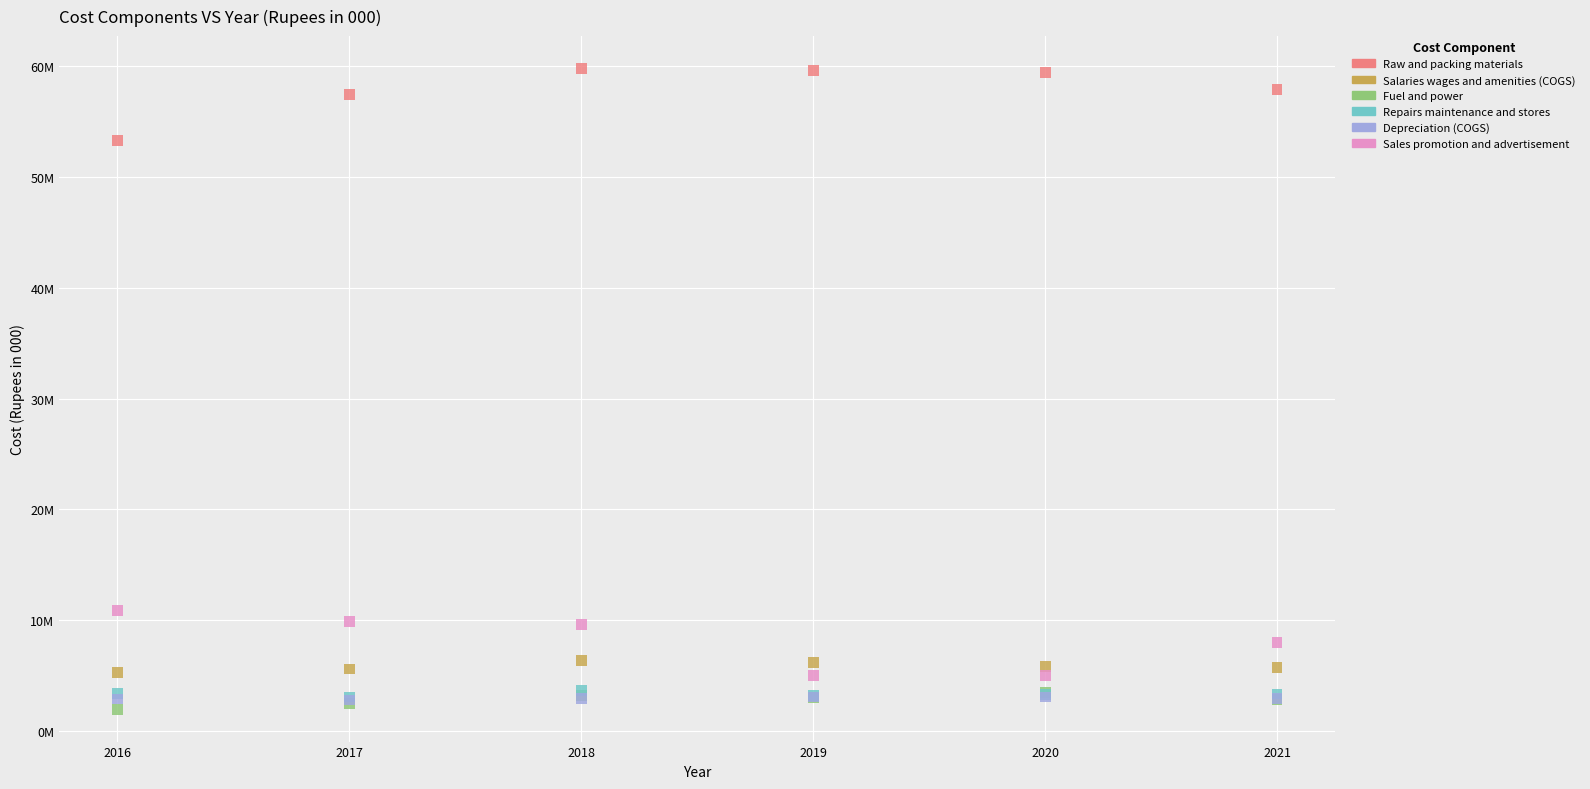

What are all the series names shown in the legend?

Raw and packing materials, Salaries wages and amenities (COGS), Fuel and power, Repairs maintenance and stores, Depreciation (COGS), Sales promotion and advertisement